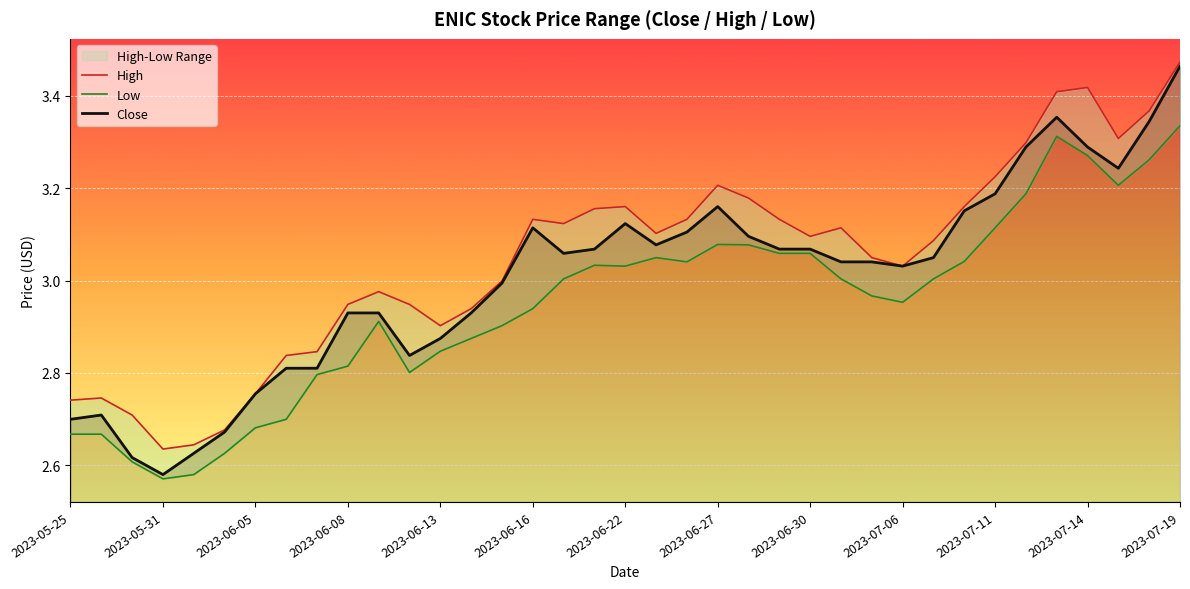

True or false: Low has more than 2 interior local peaks.

True